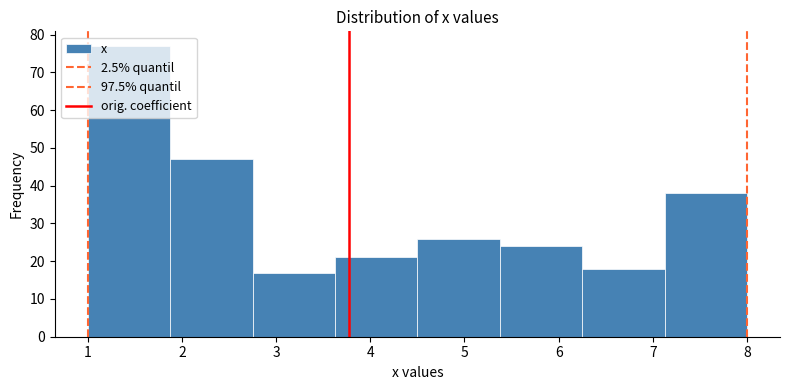

Over which range of the x-axis is the bar tallest?

1.0 to 1.9